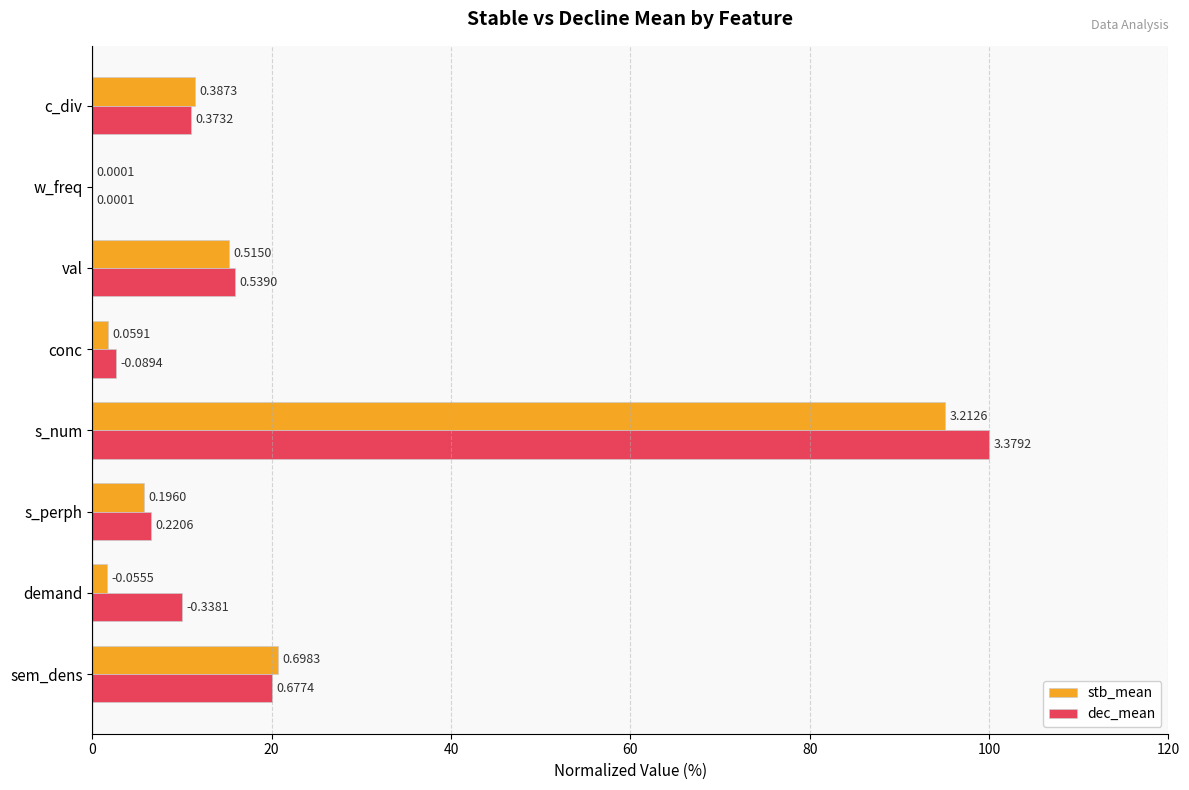

What are all the series names shown in the legend?

stb_mean, dec_mean